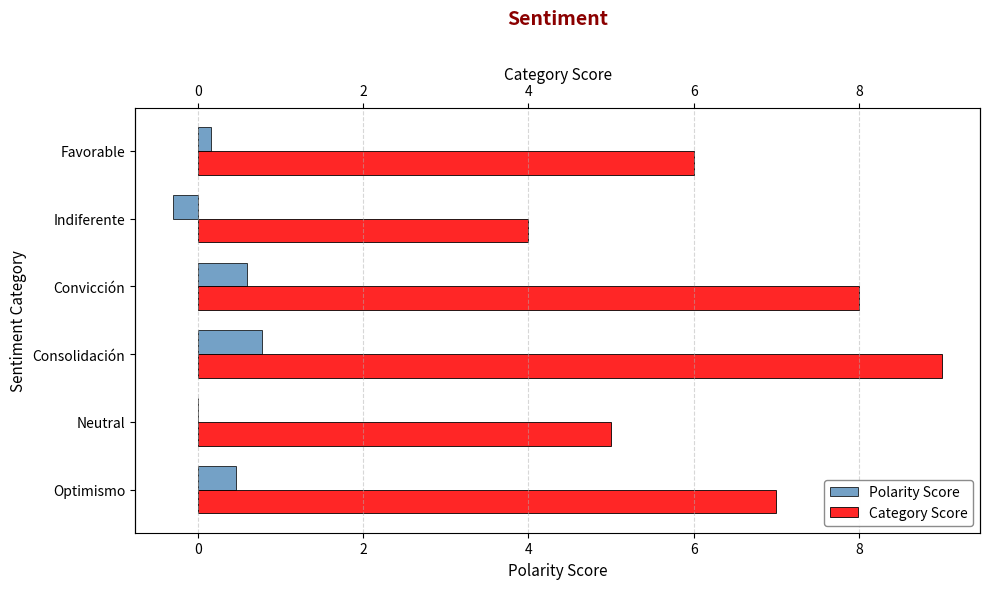

Count the Polarity Score values in the range 0 to 1.

5